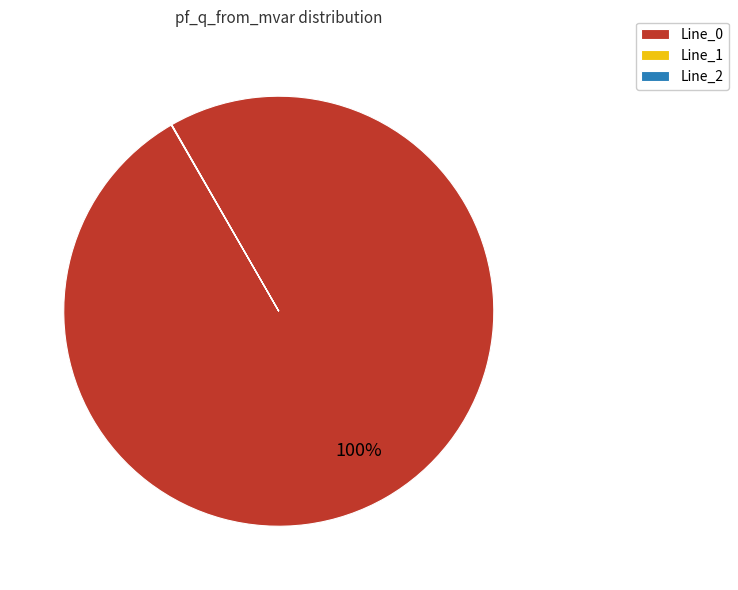

To the nearest percent, what is the average slice percentage?

33%